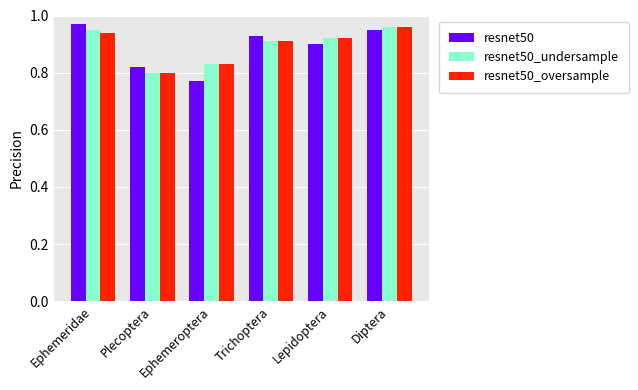

At how many categories does at least one series exceed 0?

6